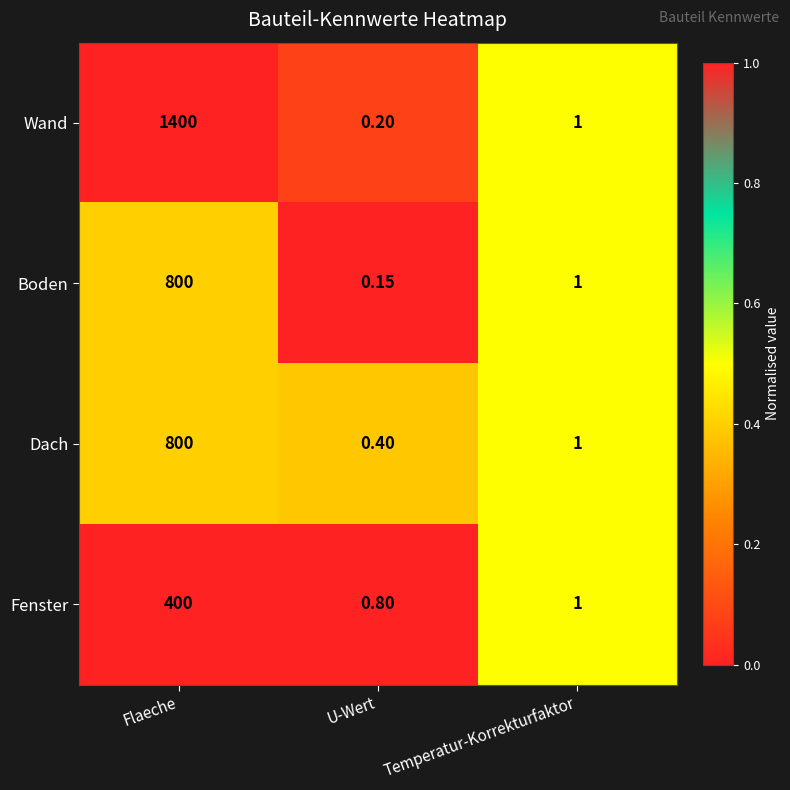

Which series has the widest spread of values?

Wand